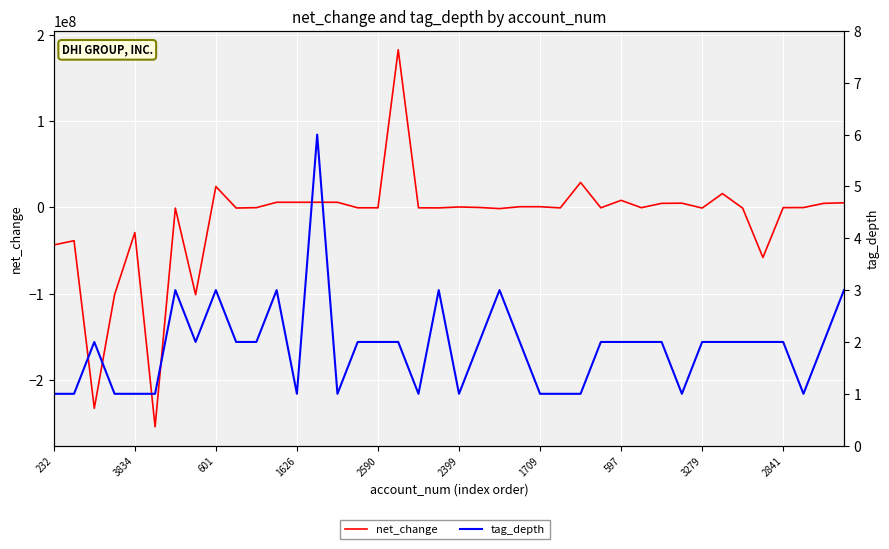

What is the label of the 29th point from the right?

11